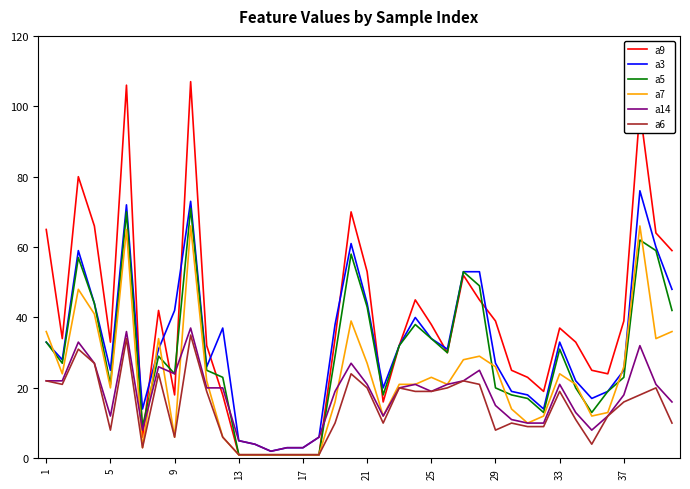

What is the maximum value shown in the chart?

107